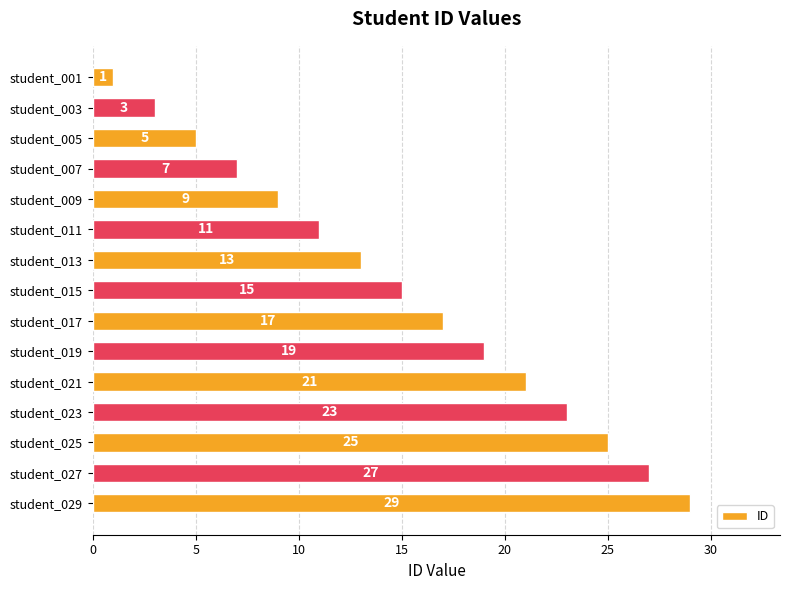

What is the smallest value displayed?

1